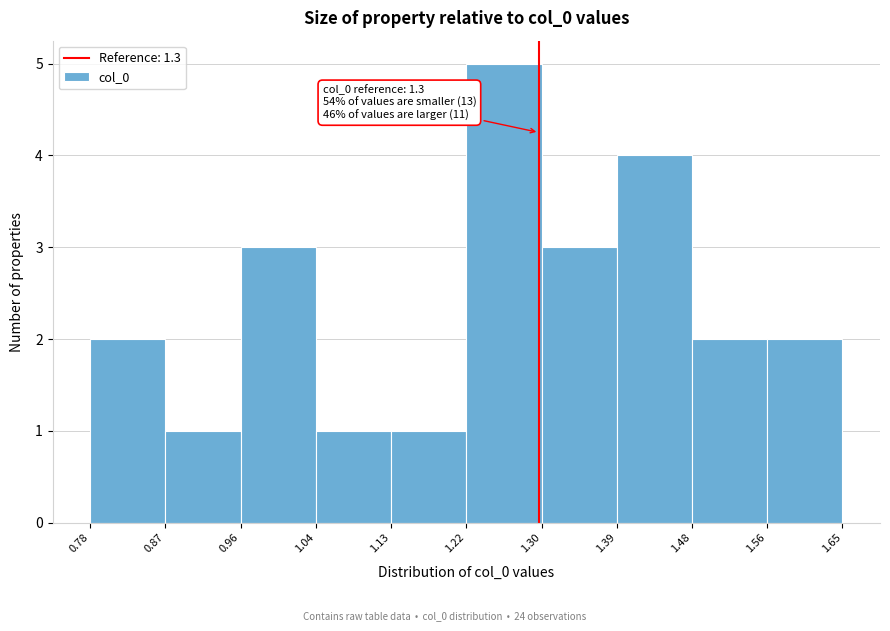

Over which range of the x-axis is the bar tallest?

1.22 to 1.30